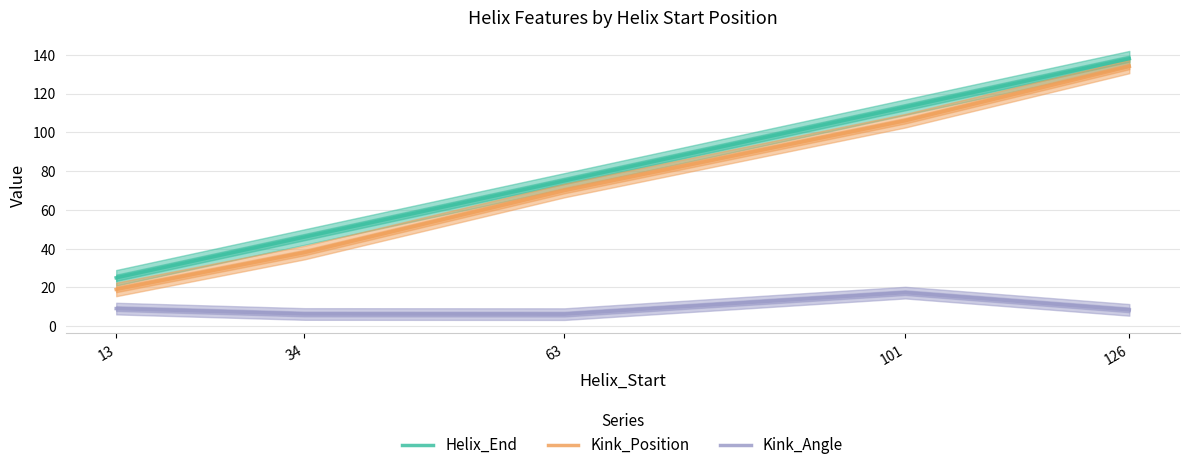

True or false: Kink_Angle and Kink_Position intersect in this chart.

False